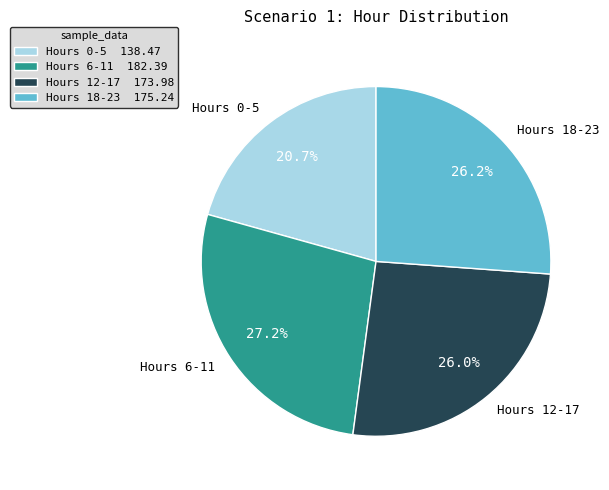

Which has a higher value, Hours 0-5 or Hours 12-17?

Hours 12-17